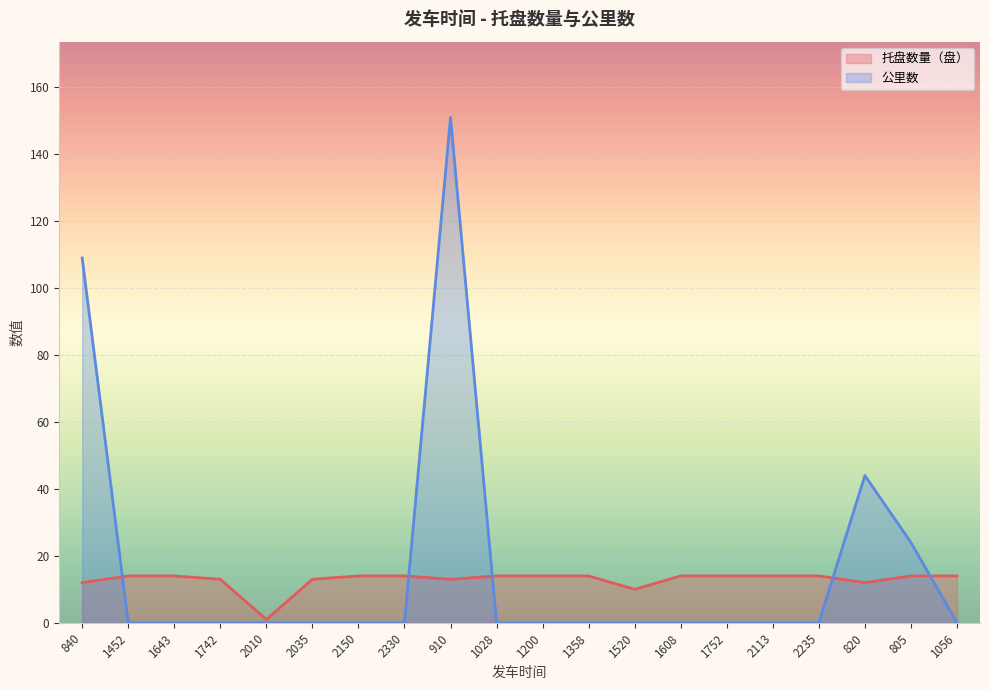

Where is the first local maximum for 公里数?

910